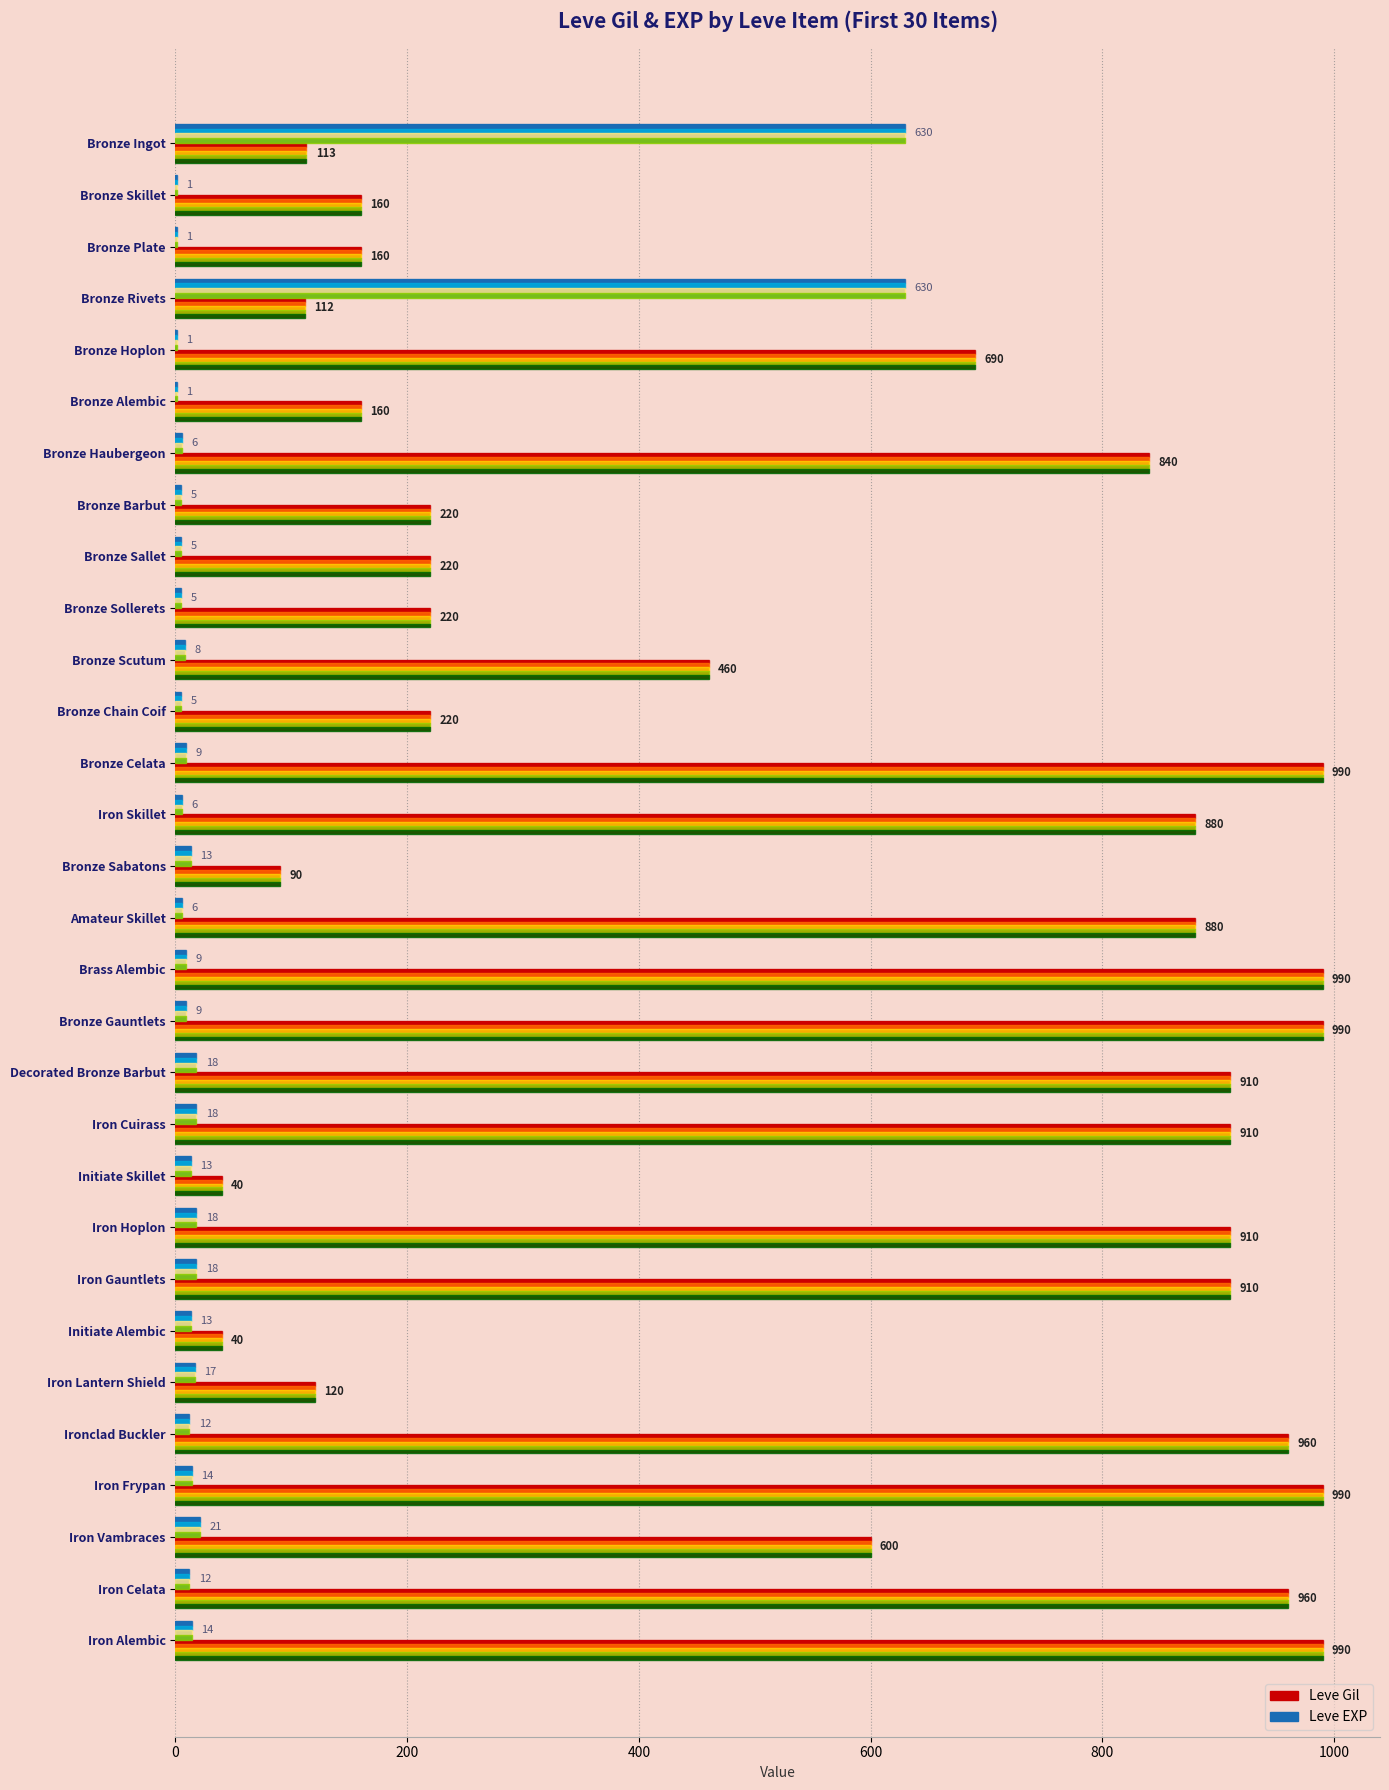

Which series has the largest total across all categories?

Leve Gil